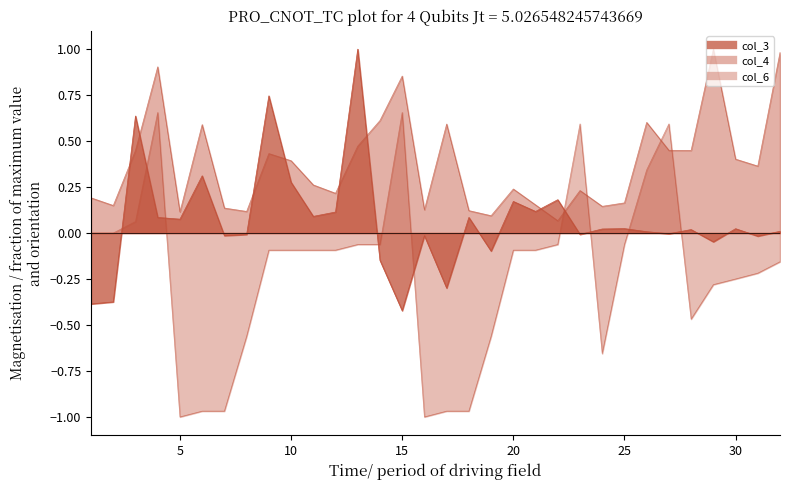

Rank the series by their average value, from highest to lowest.

col_4, col_3, col_6